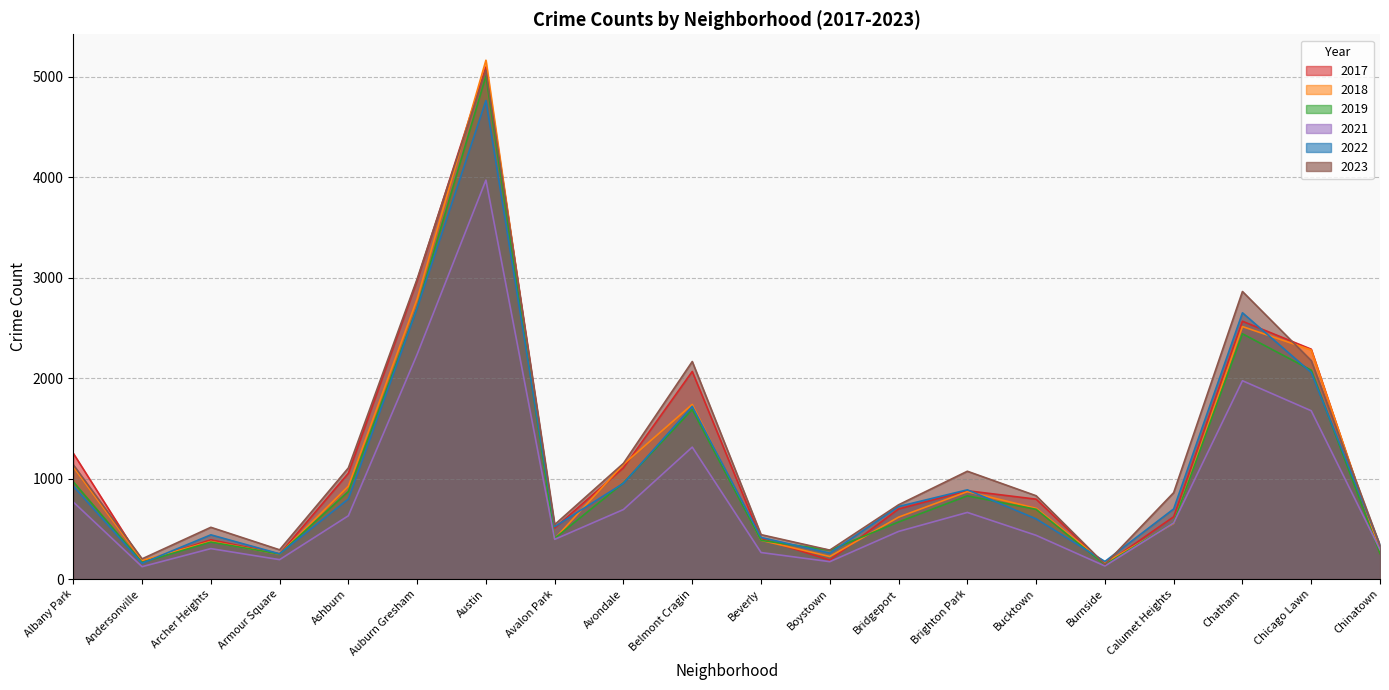

Where do 2021 and 2018 first cross each other?

Burnside and Calumet Heights